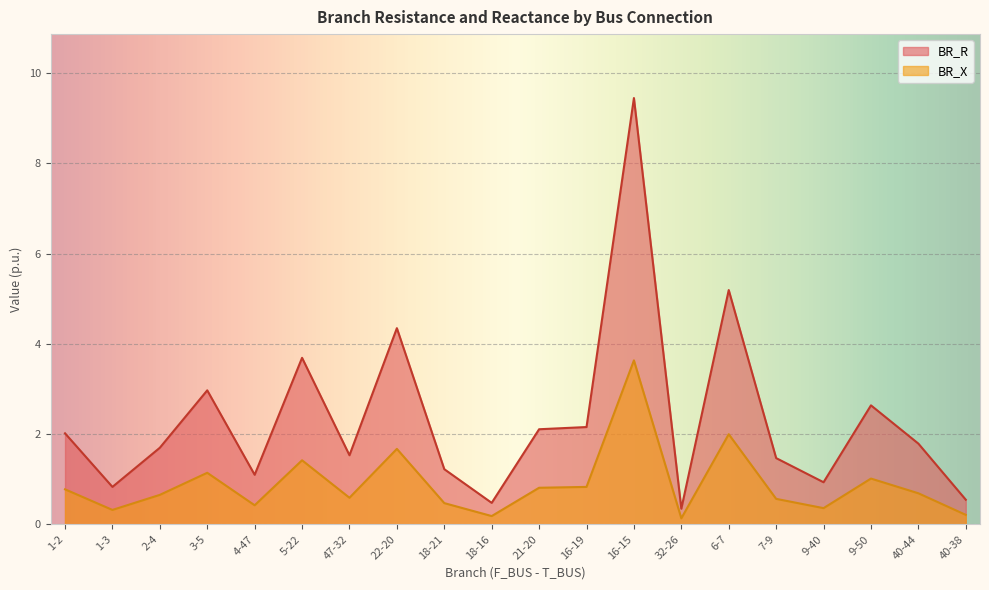

Which series has the largest total across all categories?

BR_R